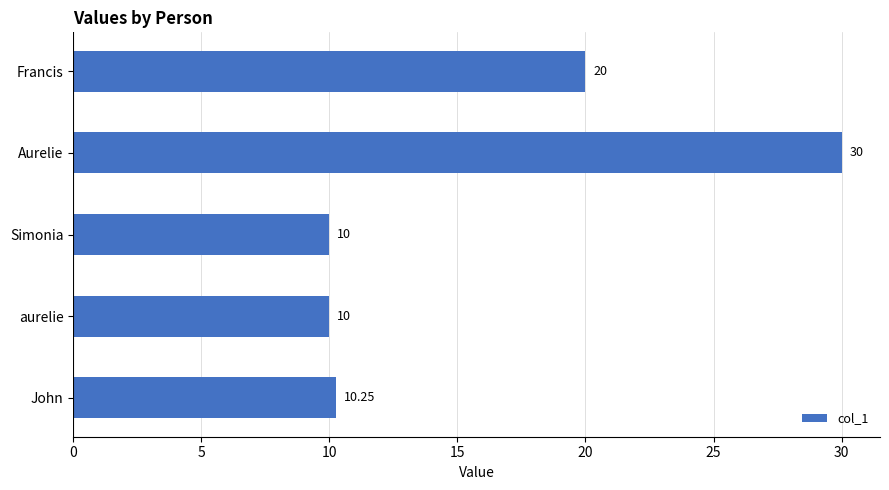

At which label is the value closest to 20?

Francis